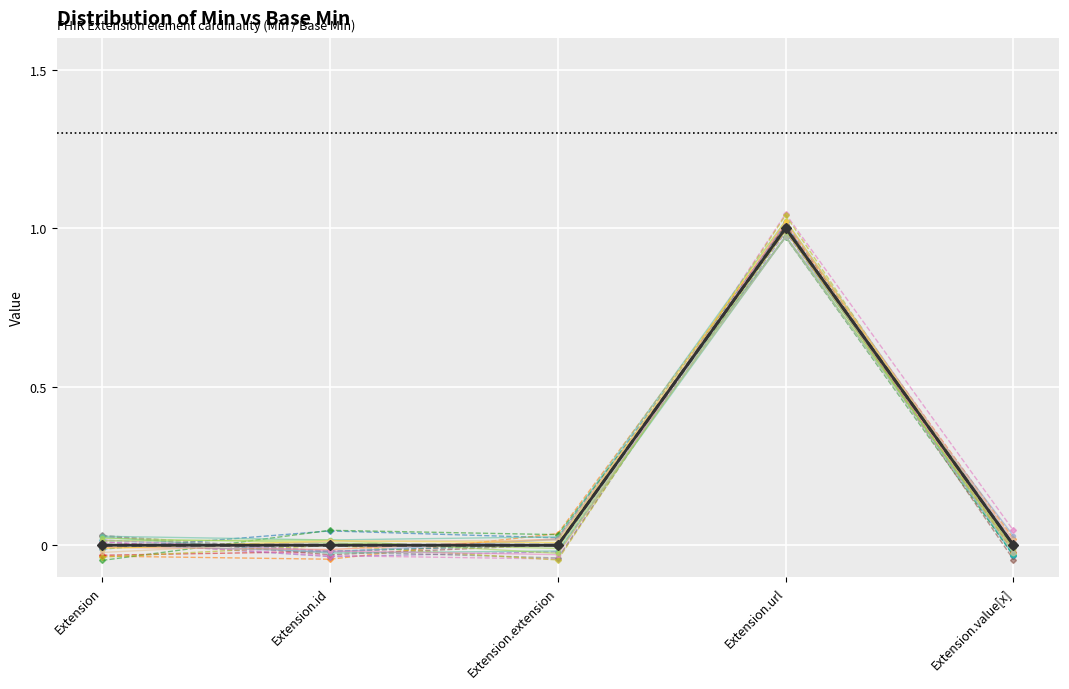

True or false: Extension.url has a value of 1 at base_min.

True